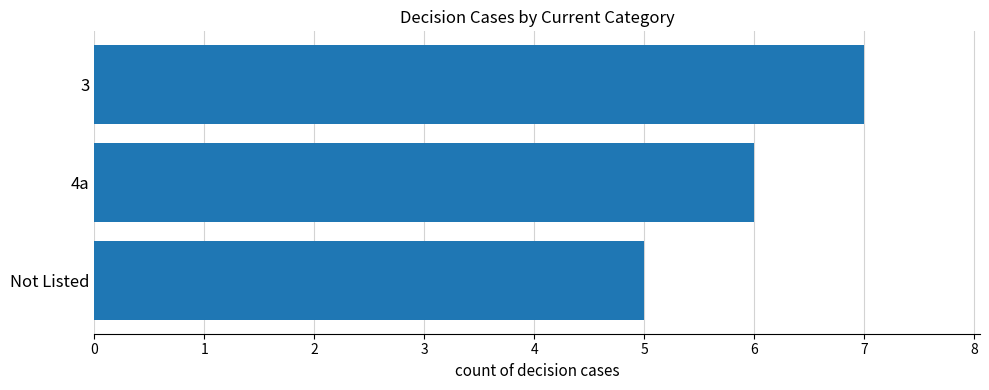

The value at Not Listed is 9. True or false?

False